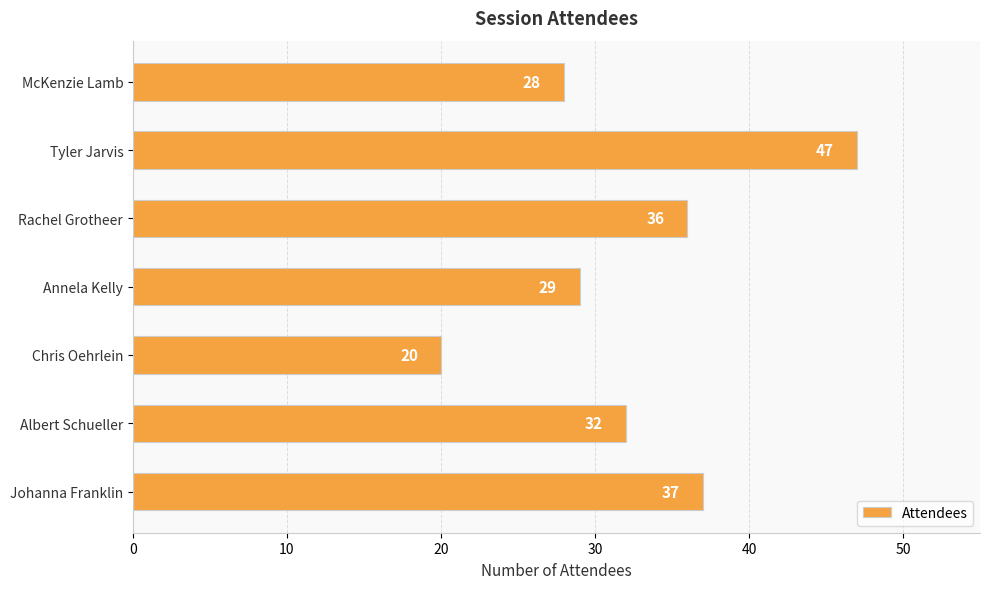

Reading top to bottom, what are all the values shown in this chart?

McKenzie Lamb=28	Tyler Jarvis=47	Rachel Grotheer=36	Annela Kelly=29	Chris Oehrlein=20	Albert Schueller=32	Johanna Franklin=37